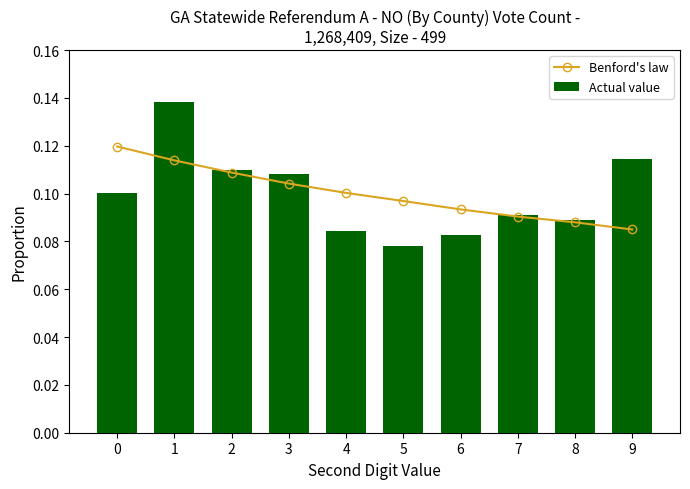

What is the difference between the maximum and minimum values in the Actual value series?

0.1